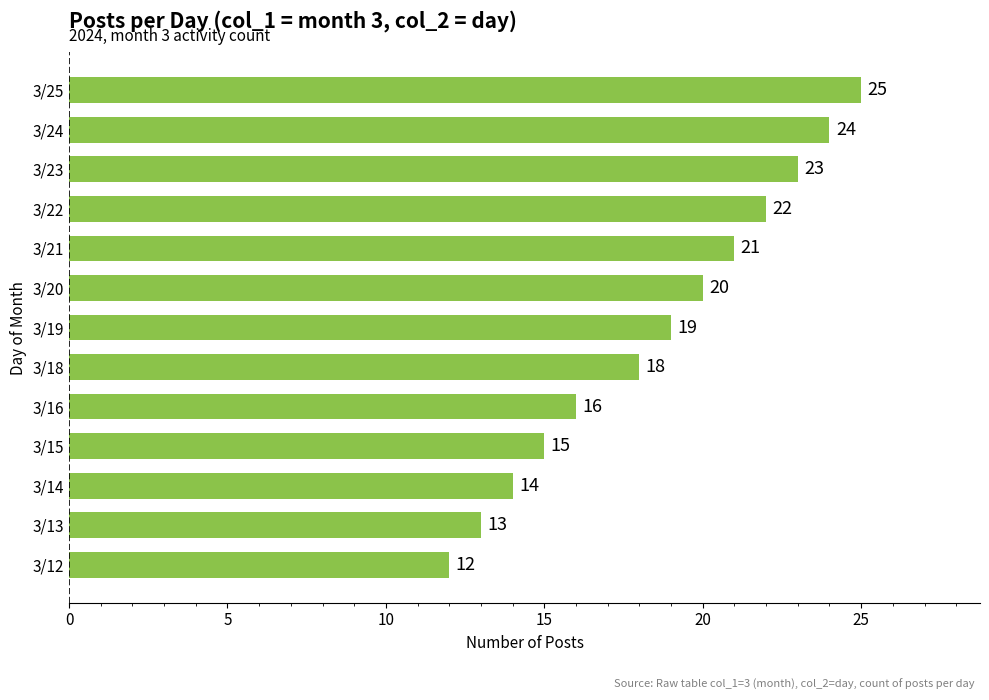

Reading top to bottom, transcribe all the data shown in this chart.

25	24	23	22	21	20	19	18	16	15	14	13	12